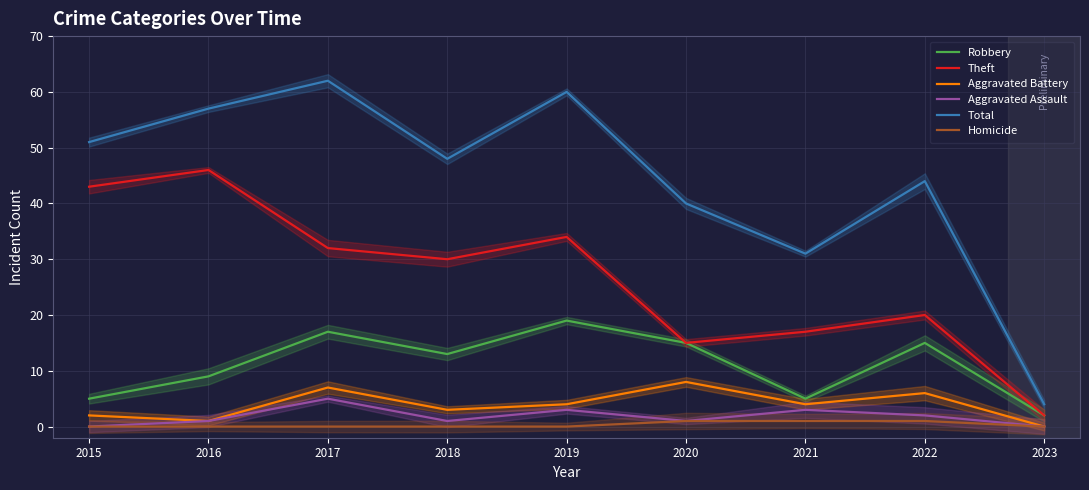

How many series are shown in this chart?

6